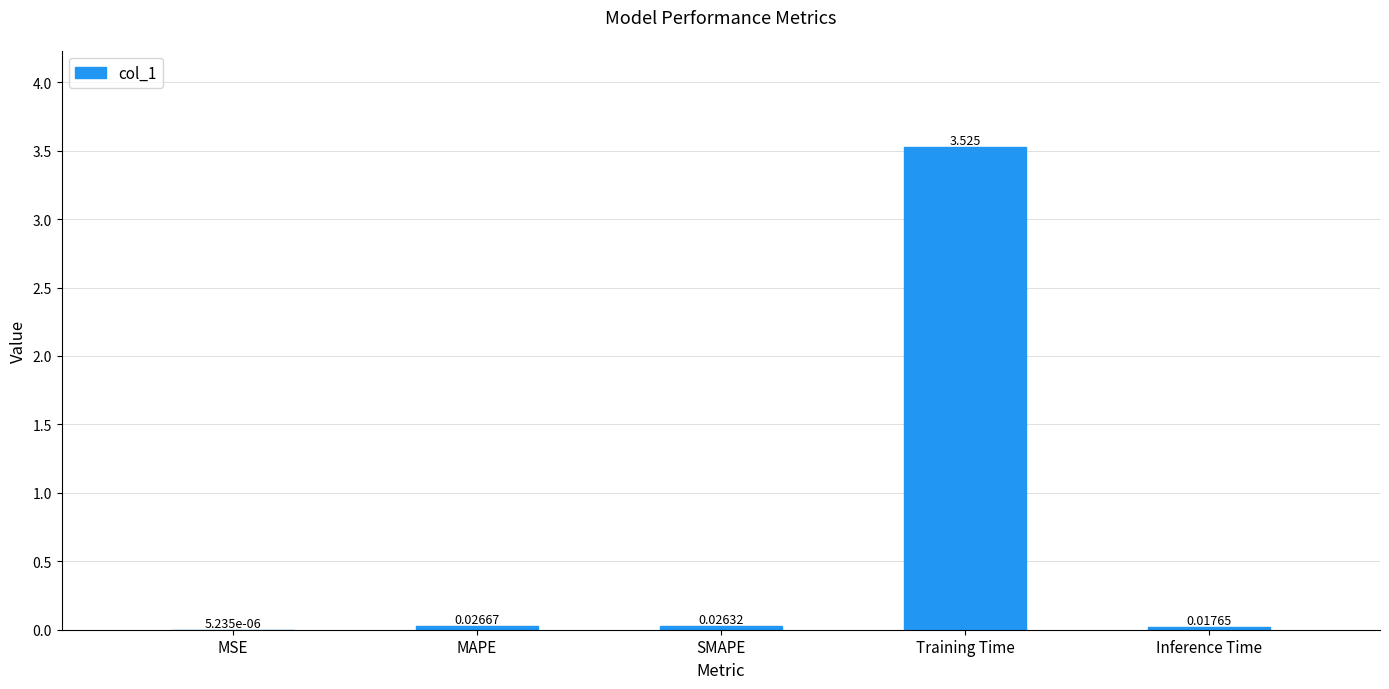

Which category has the highest value across all series?

Training Time